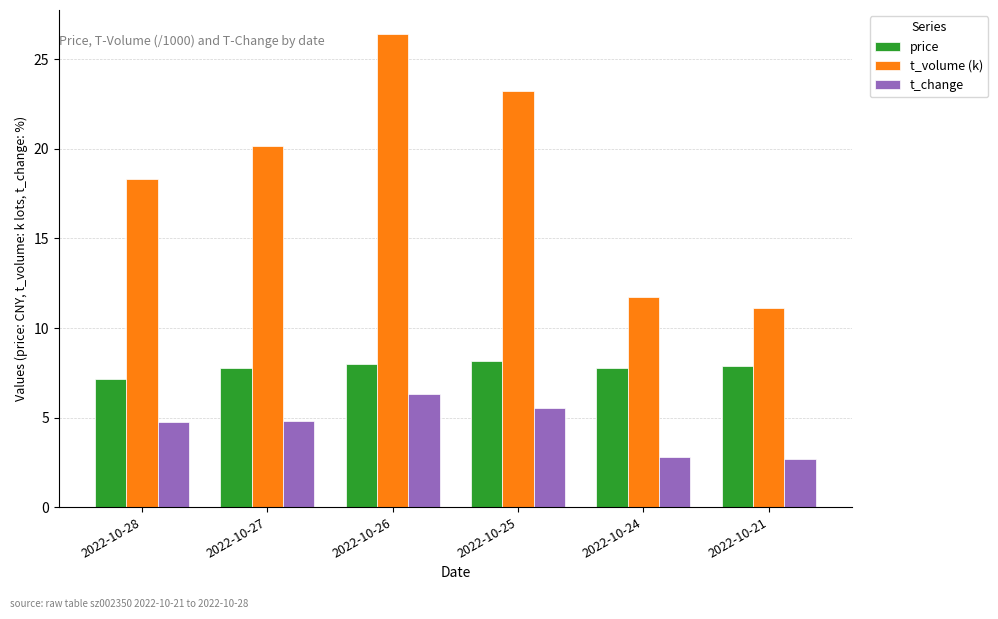

Rank the series at 2022-10-24 from lowest to highest value.

t_change, price, t_volume (k)